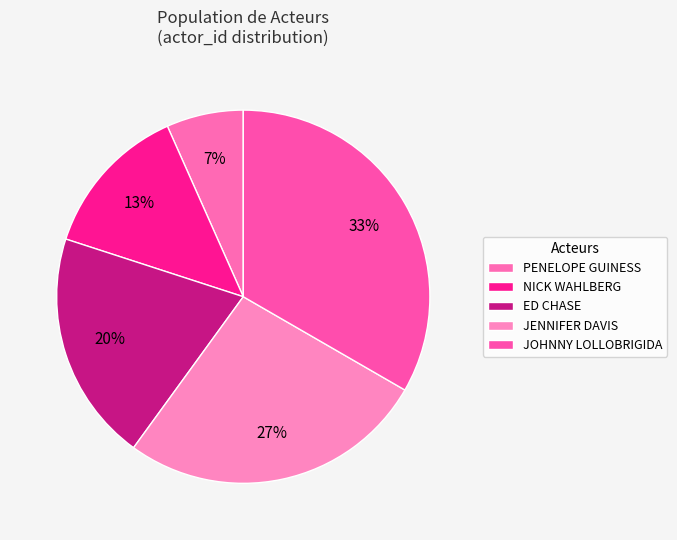

To the nearest percent, what percentage of the pie is ED CHASE?

20%